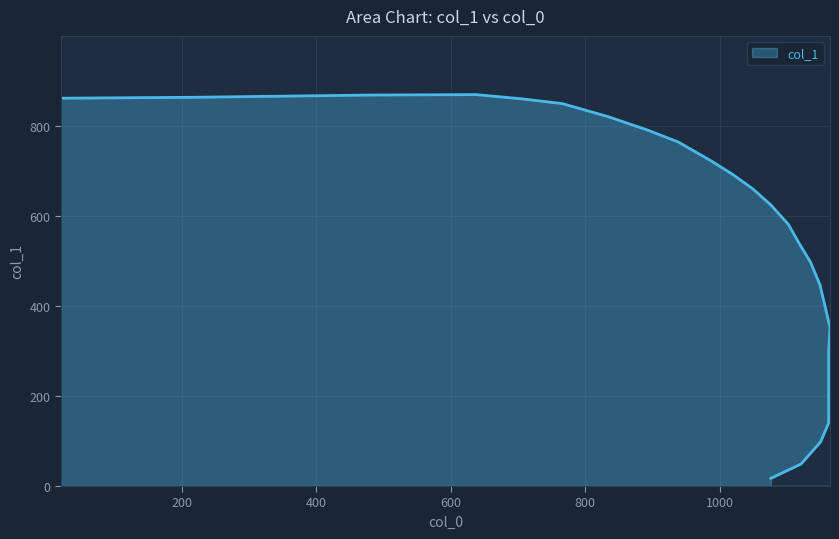

How many lines are shown in the chart?

1